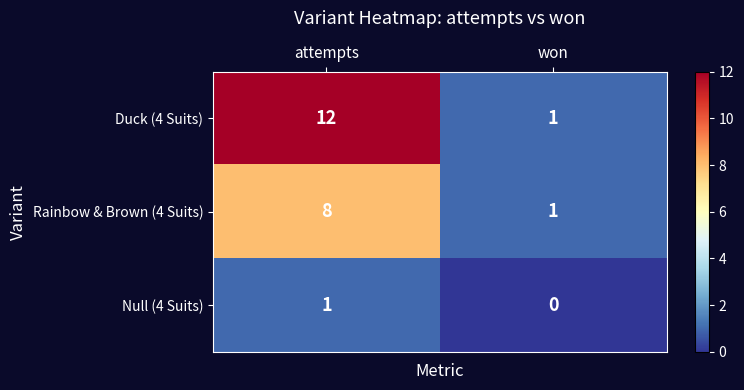

Which label corresponds to the largest value in the chart?

attempts